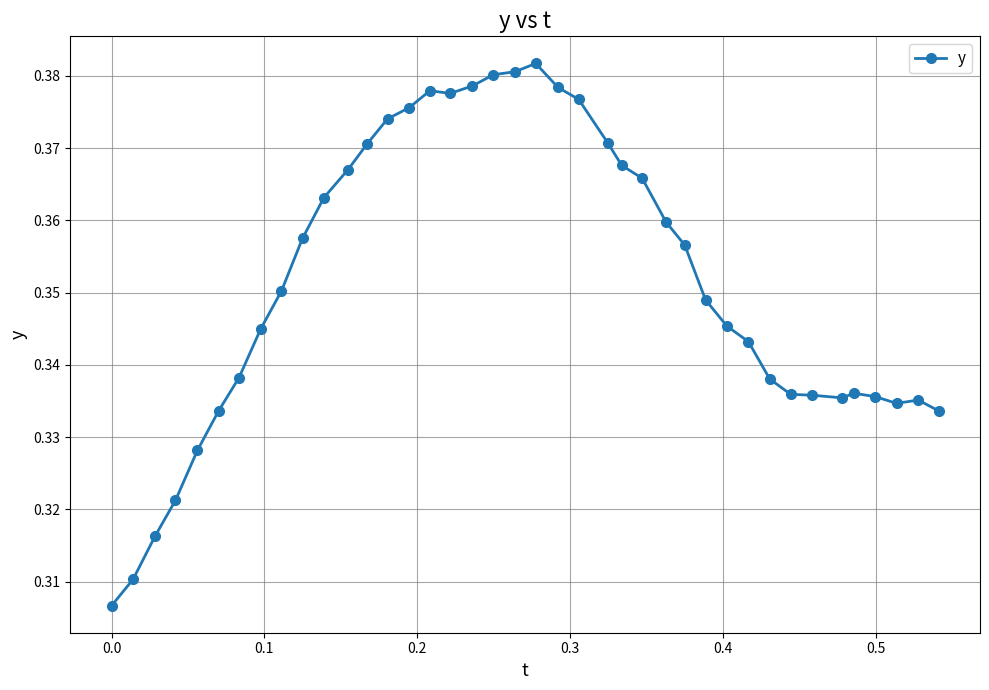

Is this an area chart (filled region under the line)?

No